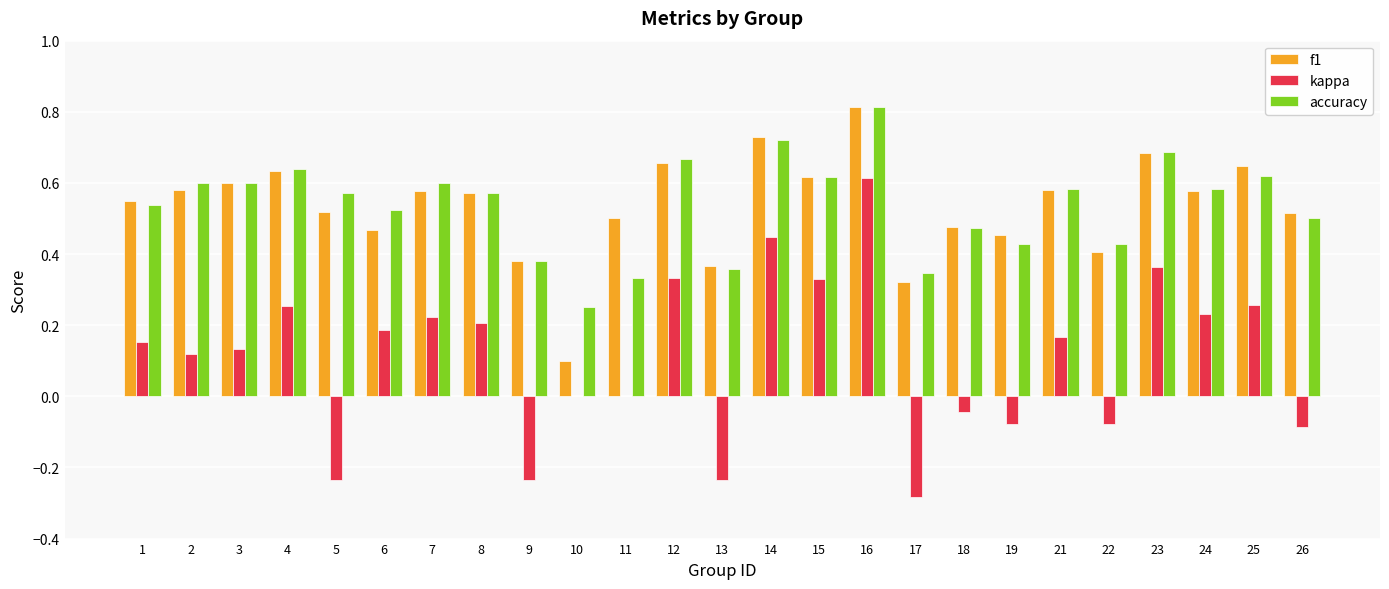

What is the sum of all accuracy values?

13.4